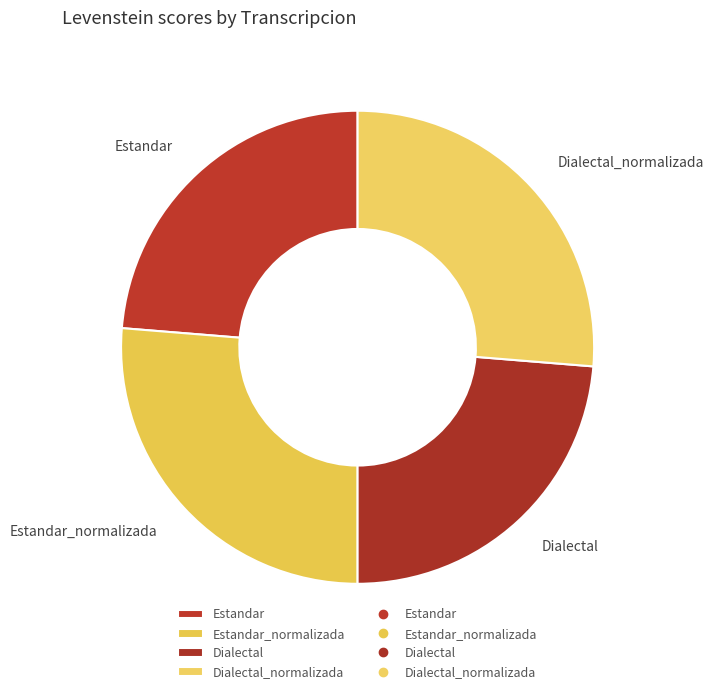

Does Estandar account for over 50% of the chart?

No